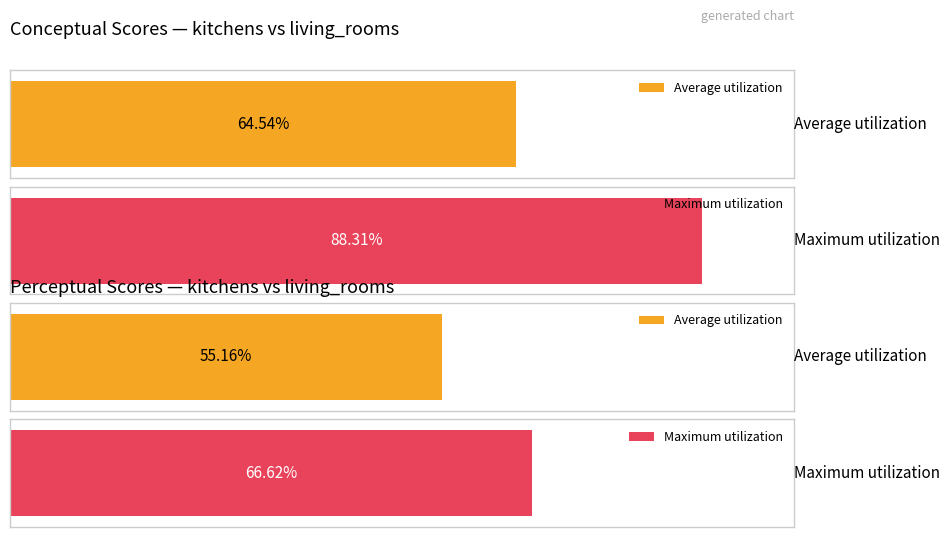

Are the bars grouped side by side (vs. stacked)?

Yes